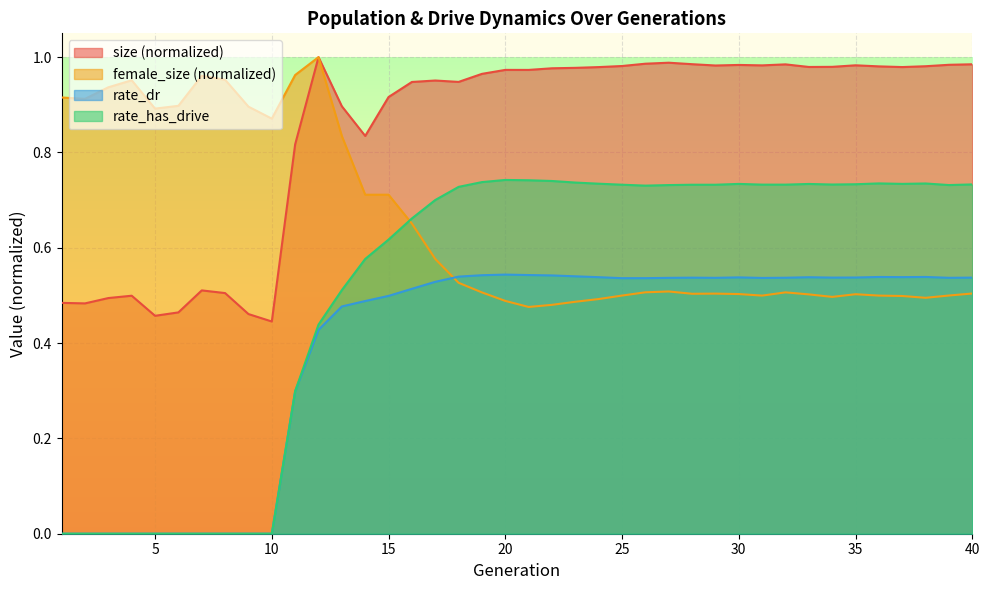

What is the maximum value for rate_has_drive?

0.7